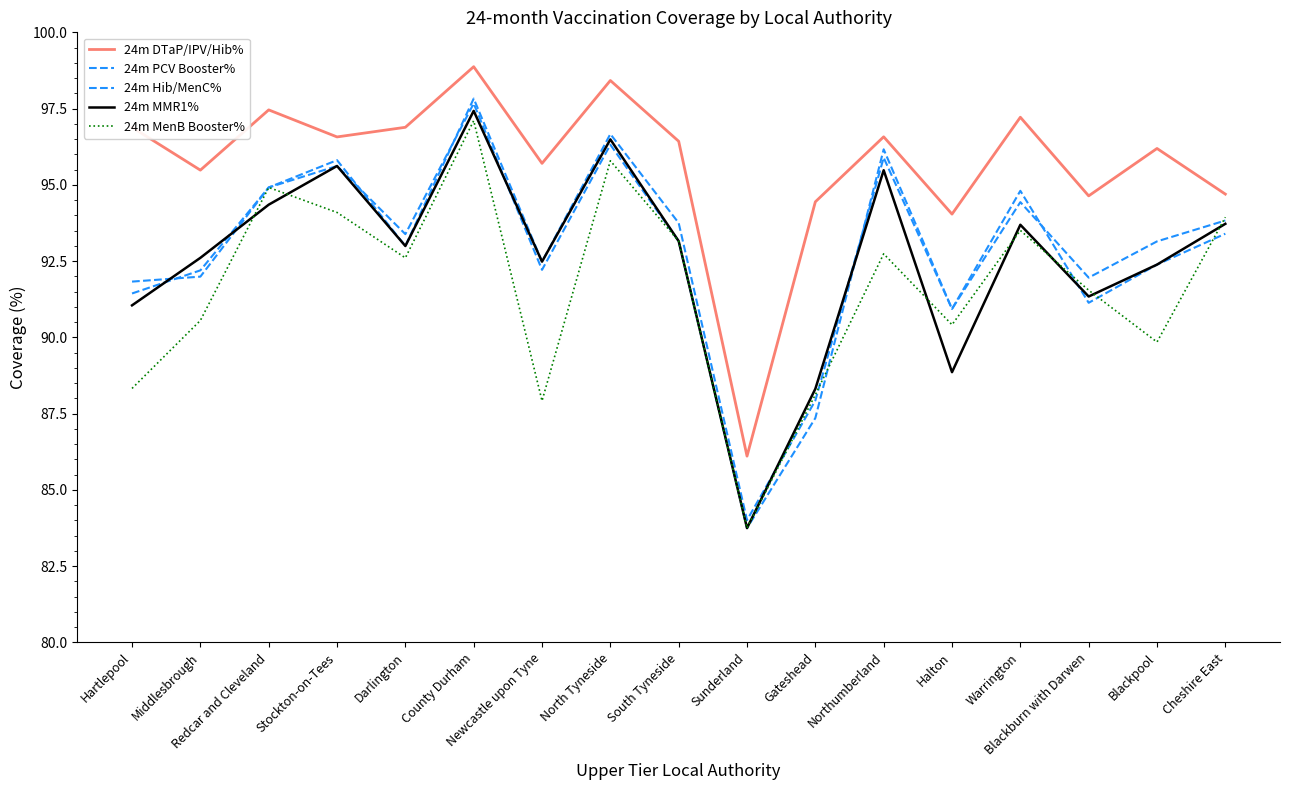

How many lines are shown in the chart?

5